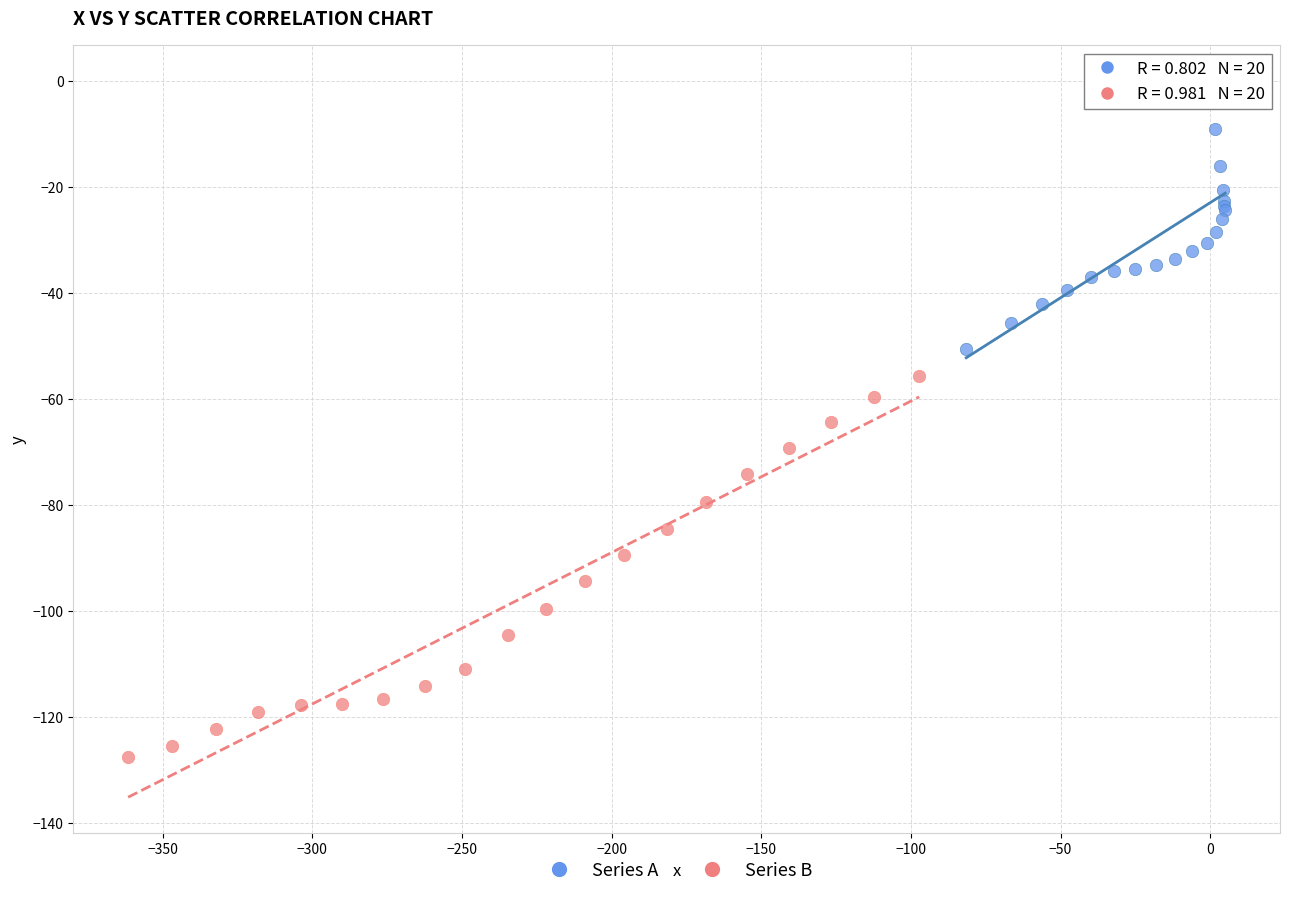

Which series has the largest Y range (max minus min)?

Series B